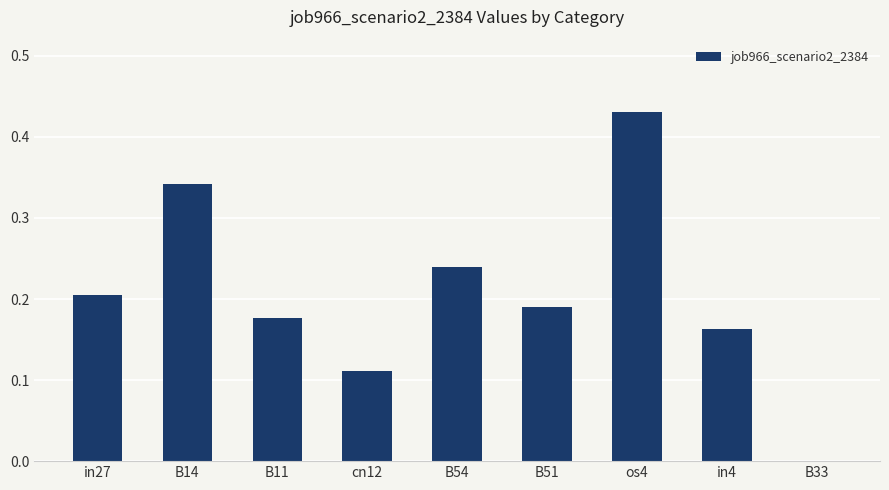

Which category has the highest value across all series?

os4